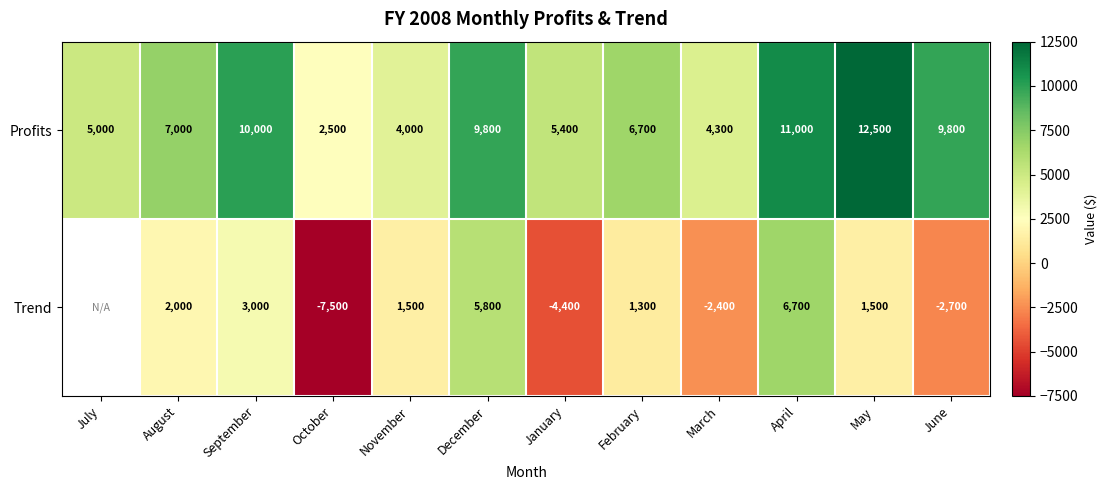

What is the sum of the Profits values at June and April?

20800